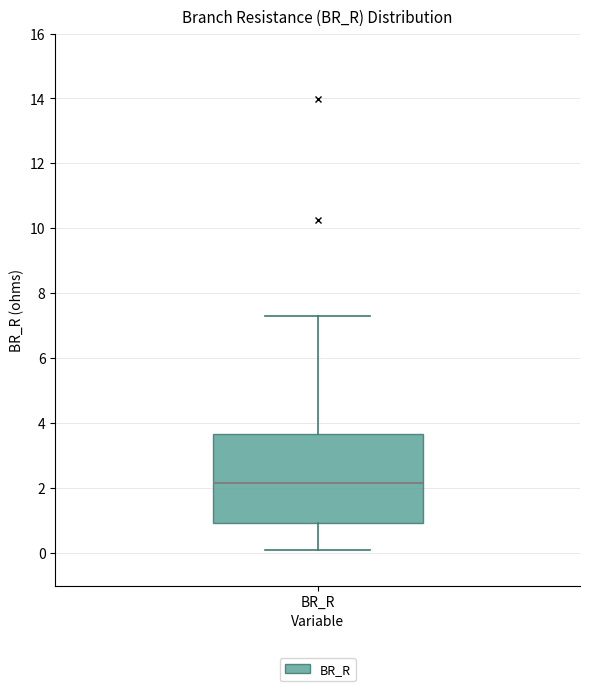

Read this box plot against the y-axis: the position of the median line, the range covered by the box, and the ends of both whiskers. The values are not printed on the chart, so give them approximately, as read against the axis.

median 2.2, box 1.0 to 3.6, whiskers 0.0 to 7.4